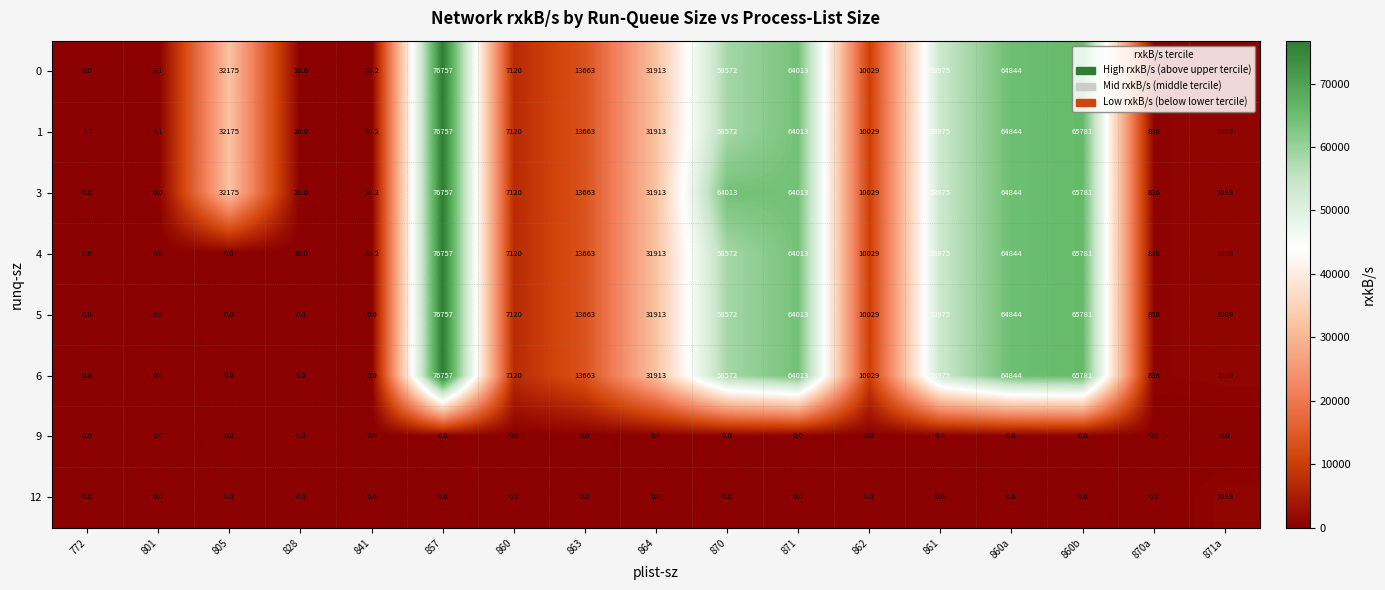

At how many categories does at least one series exceed 17657?

8